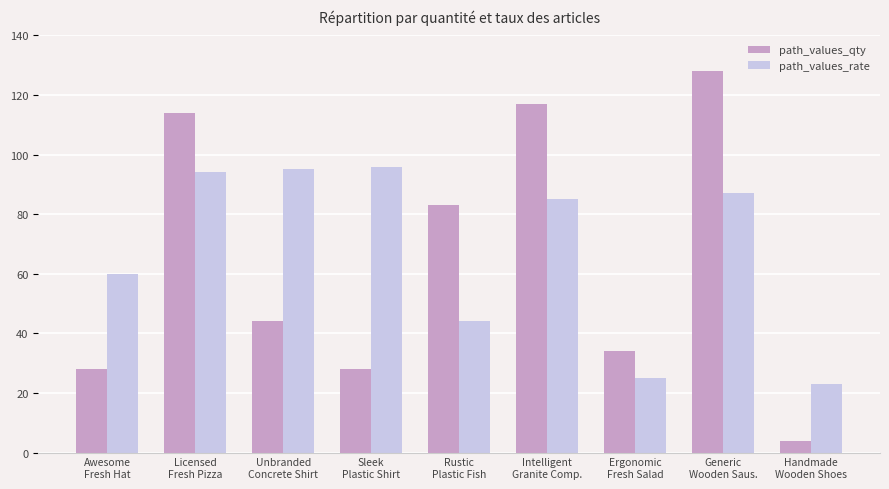

What is the label of the 6th bar from the left?

Intelligent
Granite Comp.